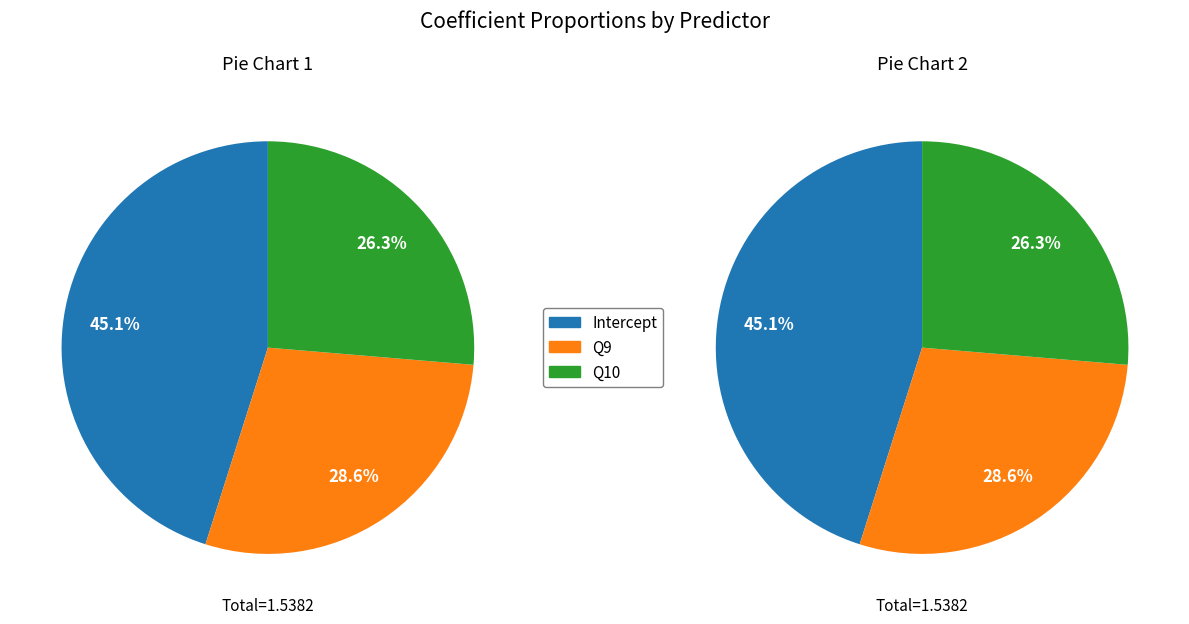

Combined, what portion of the pie is Q9 and Q10?

54.9%